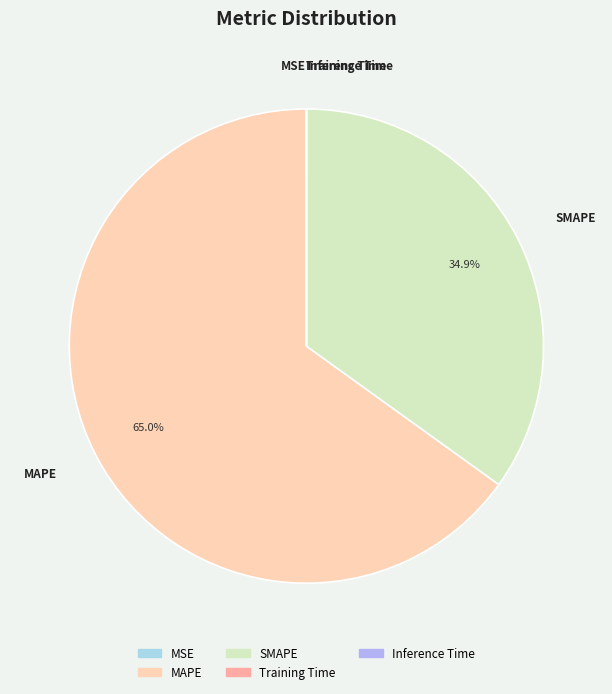

Combined, do MAPE and SMAPE account for over 50%?

Yes